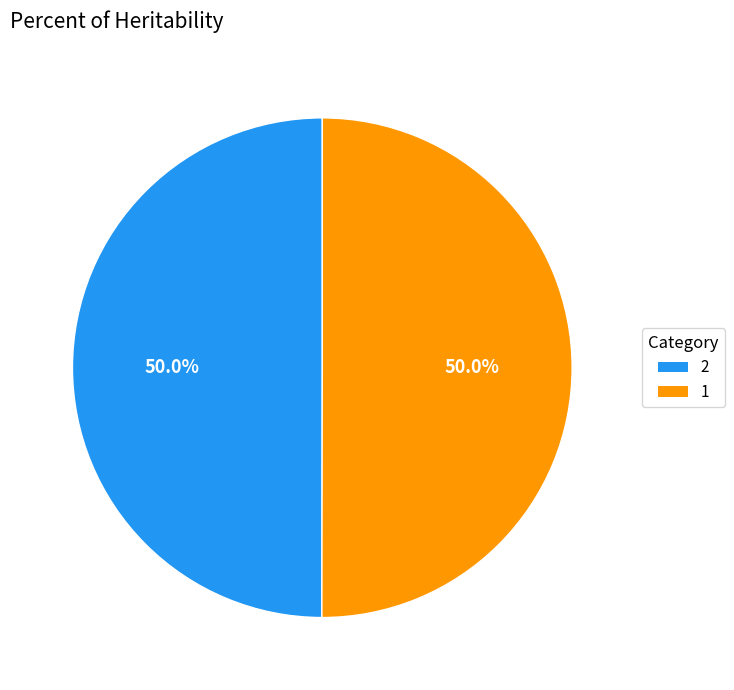

Do 2 and 1 together represent more than half of the pie?

Yes